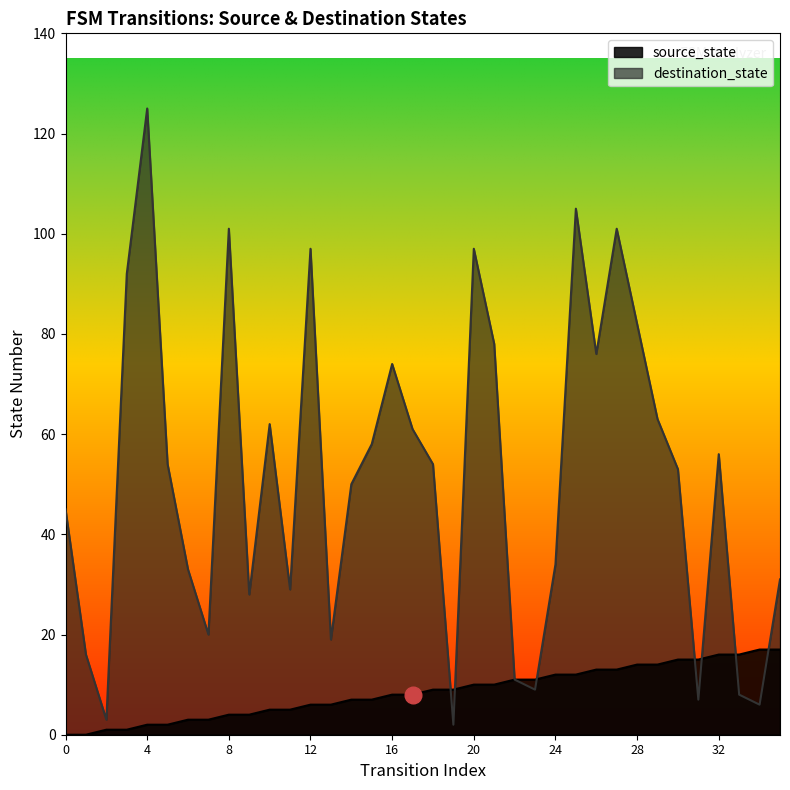

At which label does destination_state reach its peak?

4